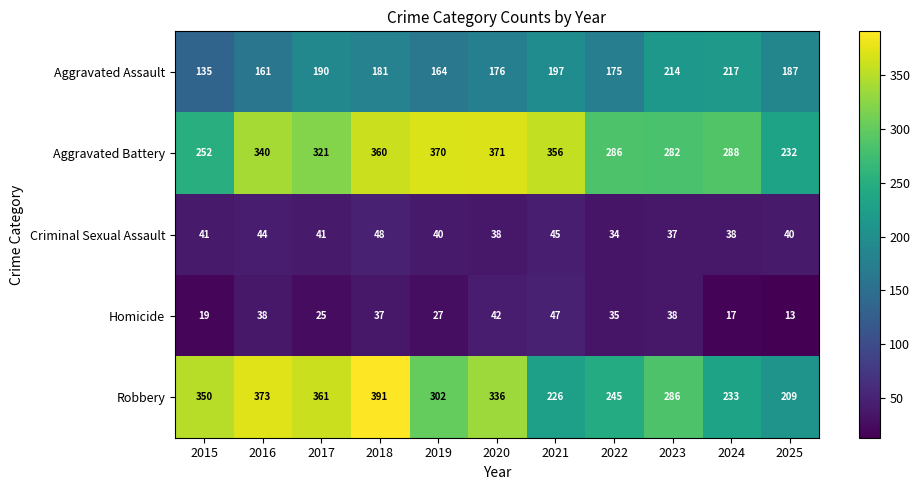

What is the average value of the Criminal Sexual Assault series?

41